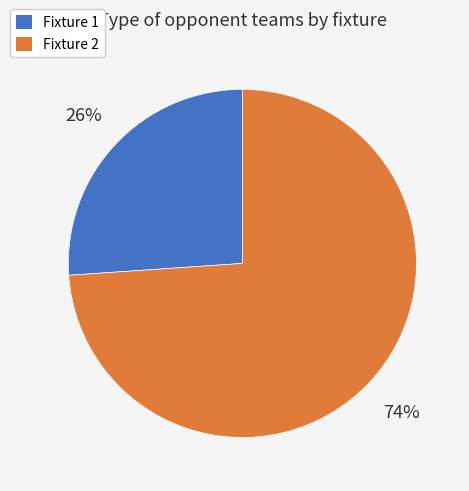

What percentage is the Fixture 1 slice, to the nearest percent?

26%